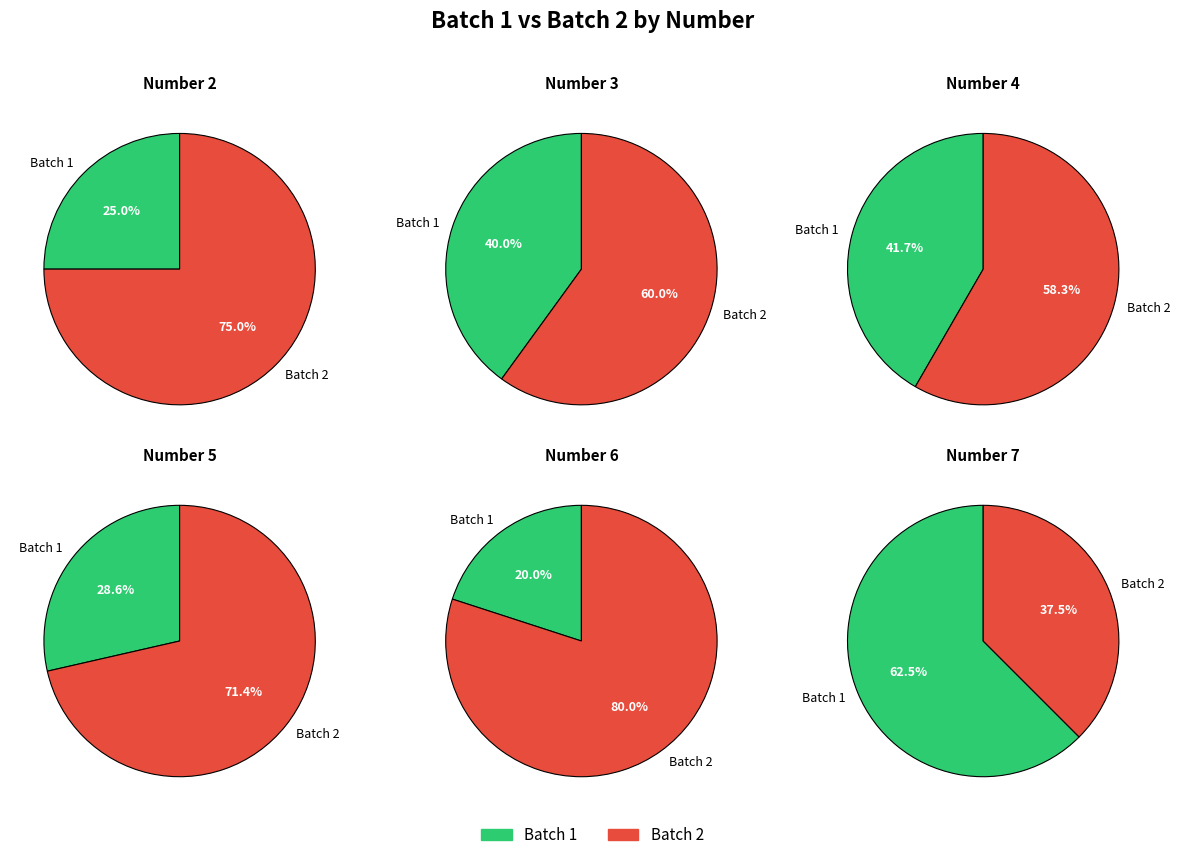

Is it true that 5 is 3% of the pie?

False